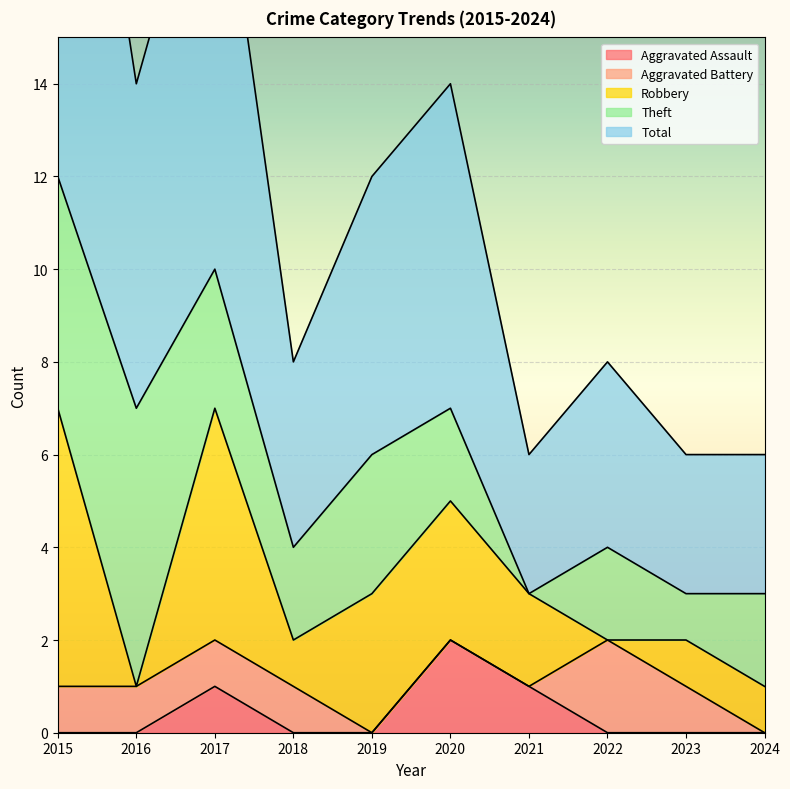

At which category is the sum across all series the highest?

2015